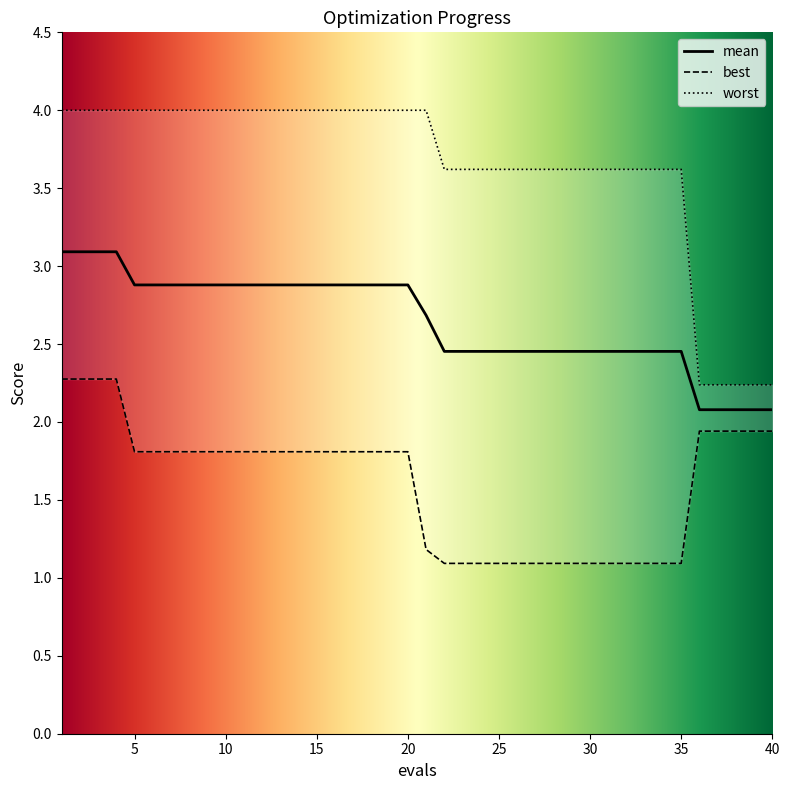

What is the sum of the mean values at 7 and 23?

5.3